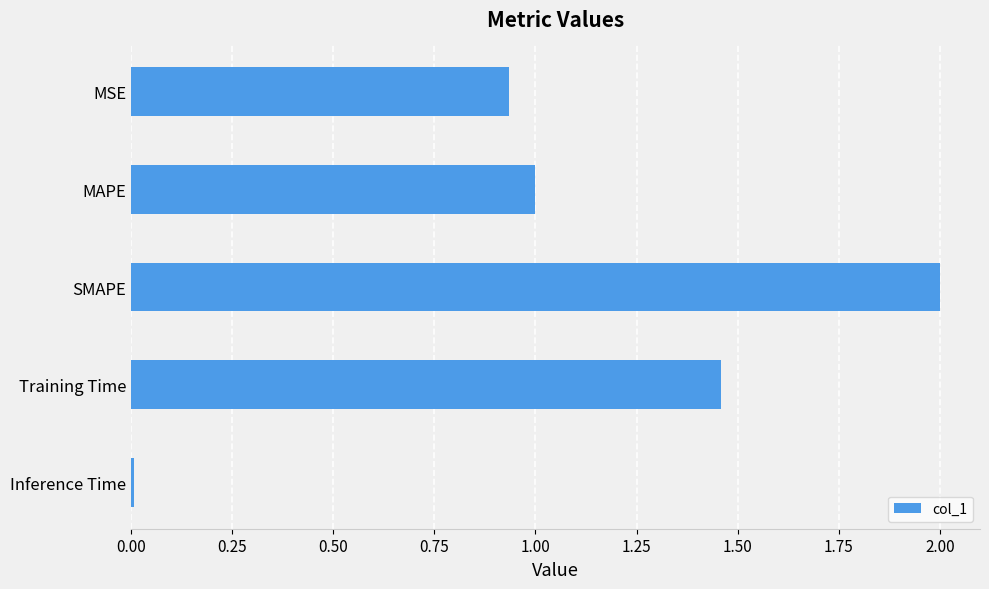

What is the label of the 3rd bar from the top?

SMAPE